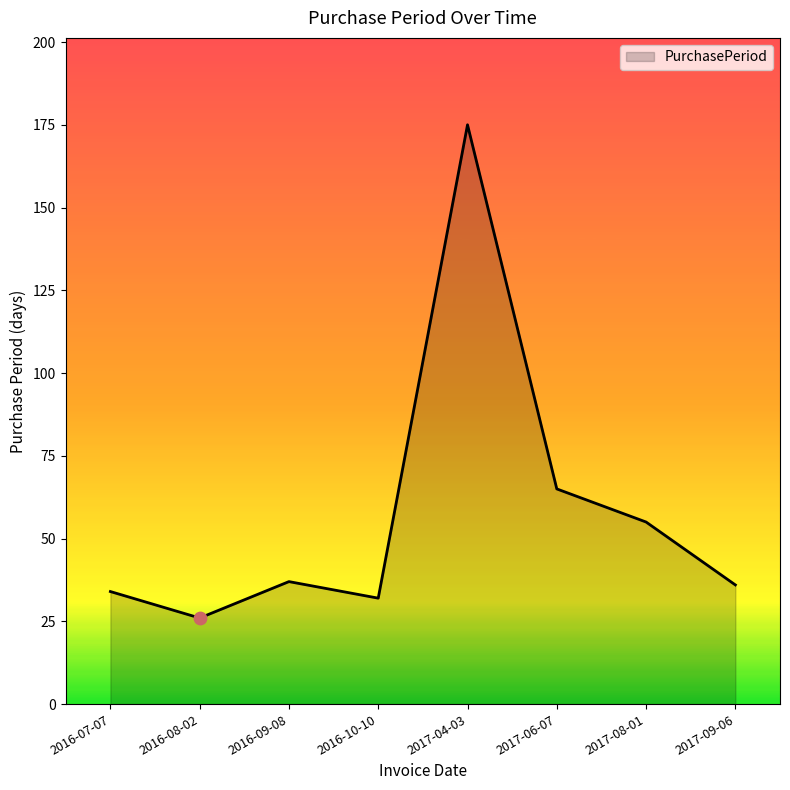

What is the ratio of the value at 2016-10-10 to the value at 2017-09-06?

0.9